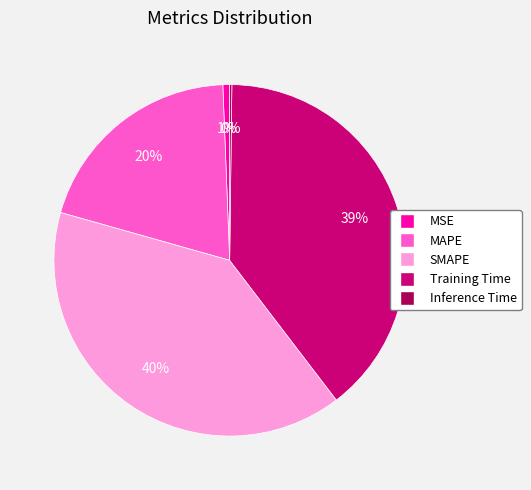

To the nearest percent, what is the difference between the Training Time and MAPE slice percentages?

19%